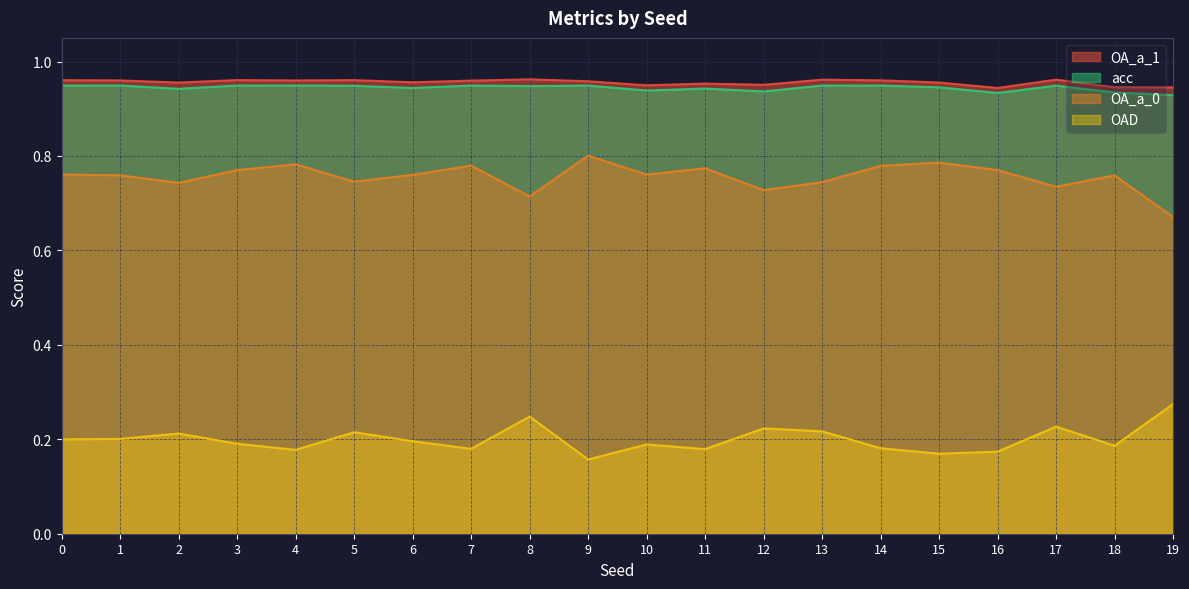

What is the difference between the highest and lowest values at 10?

0.8